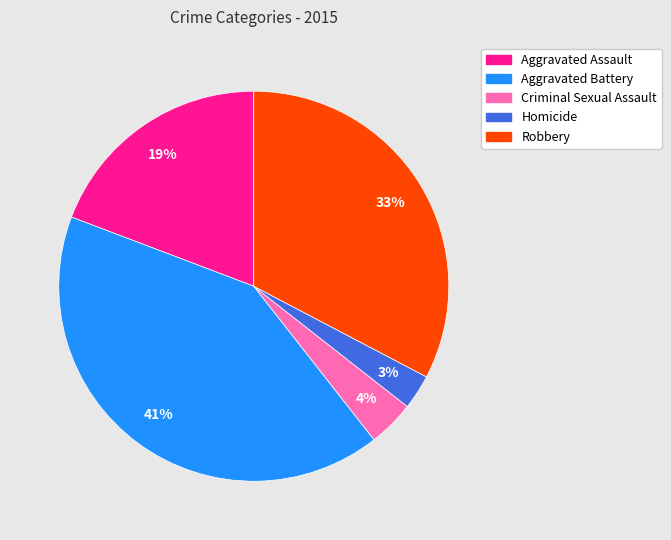

To the nearest percent, what portion does Robbery represent?

33%